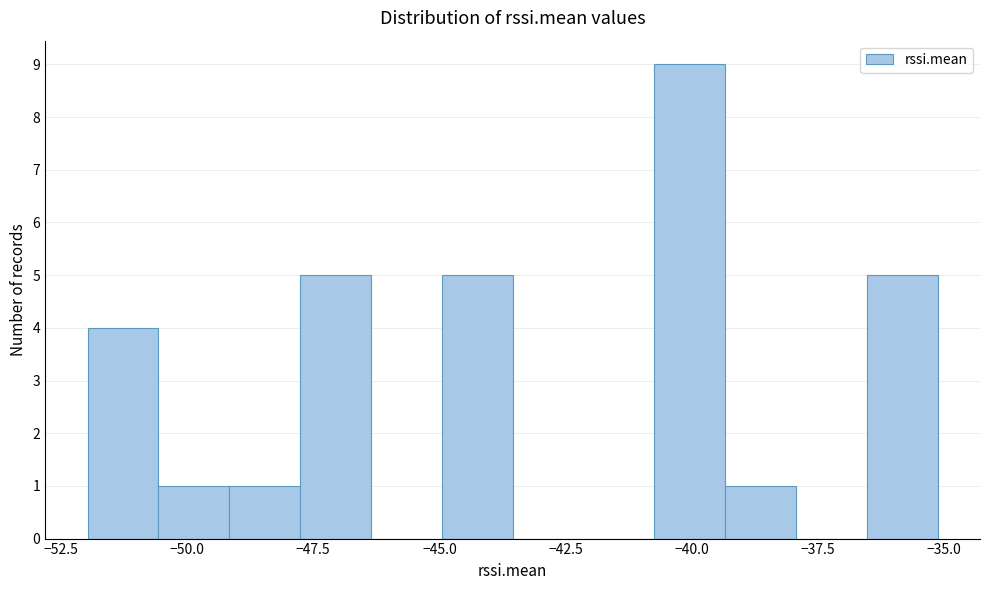

Read against the x-axis, roughly where is the centre of the tallest bar?

-40.0